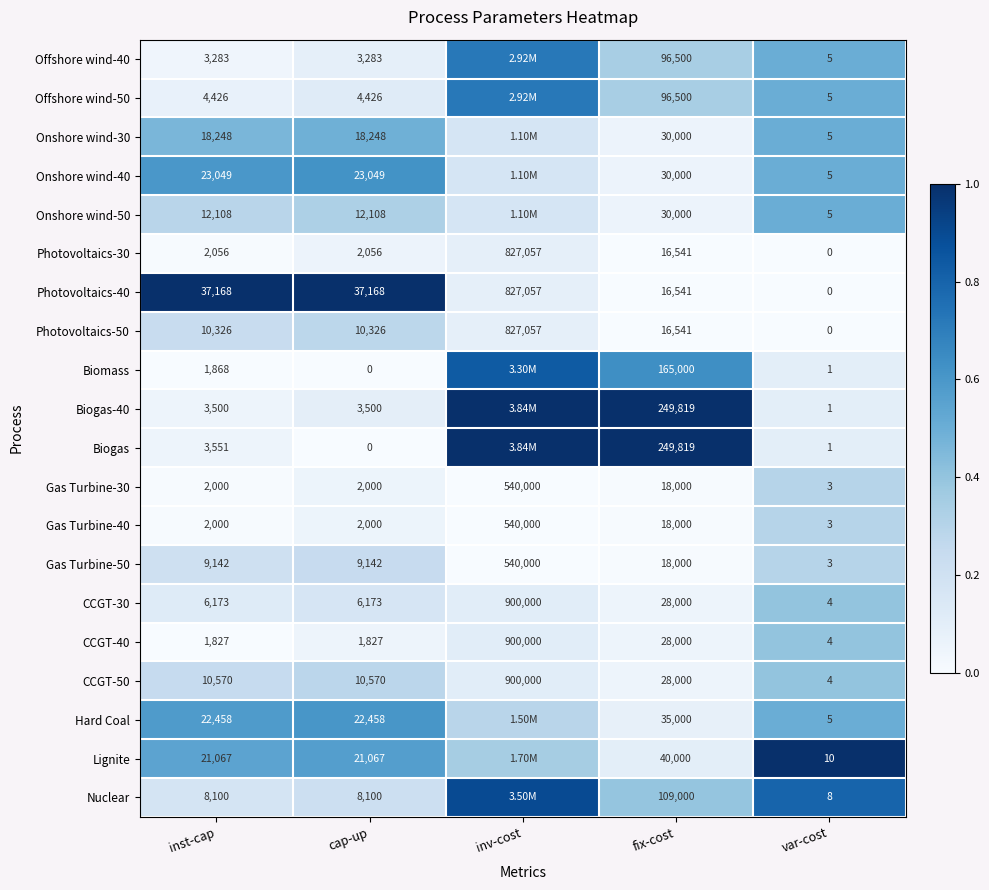

What is the total value across all series at fix-cost?

1319261.0